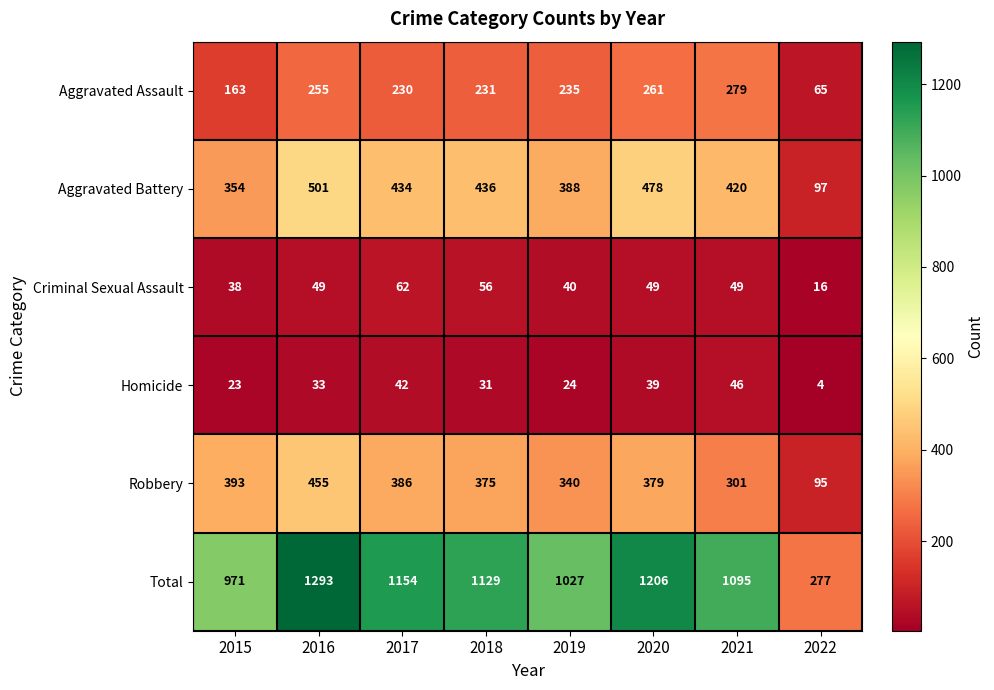

Rank the series at 2019 from highest to lowest value.

Total, Aggravated Battery, Robbery, Aggravated Assault, Criminal Sexual Assault, Homicide